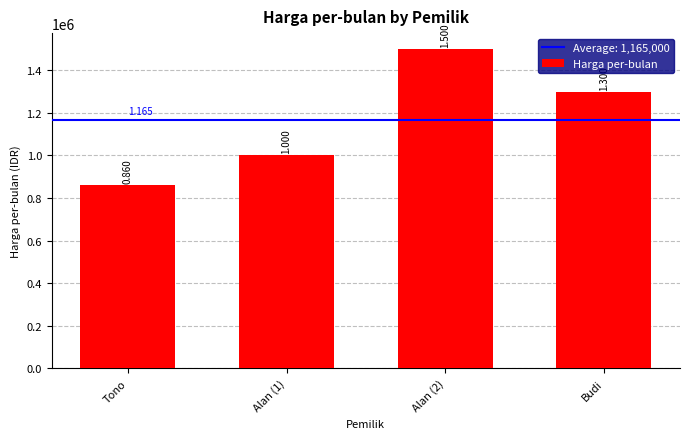

List the labels in order of value, largest first.

Alan (2), Budi, Alan (1), Tono